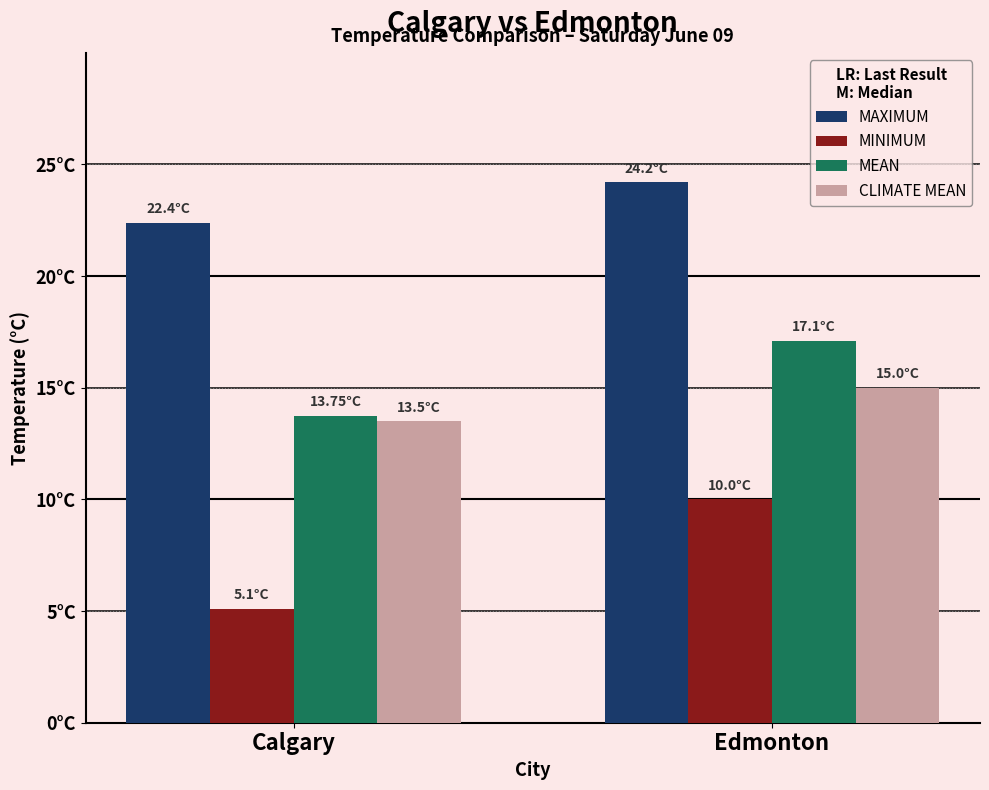

What are all the series names shown in the legend?

MAXIMUM, MINIMUM, MEAN, CLIMATE MEAN